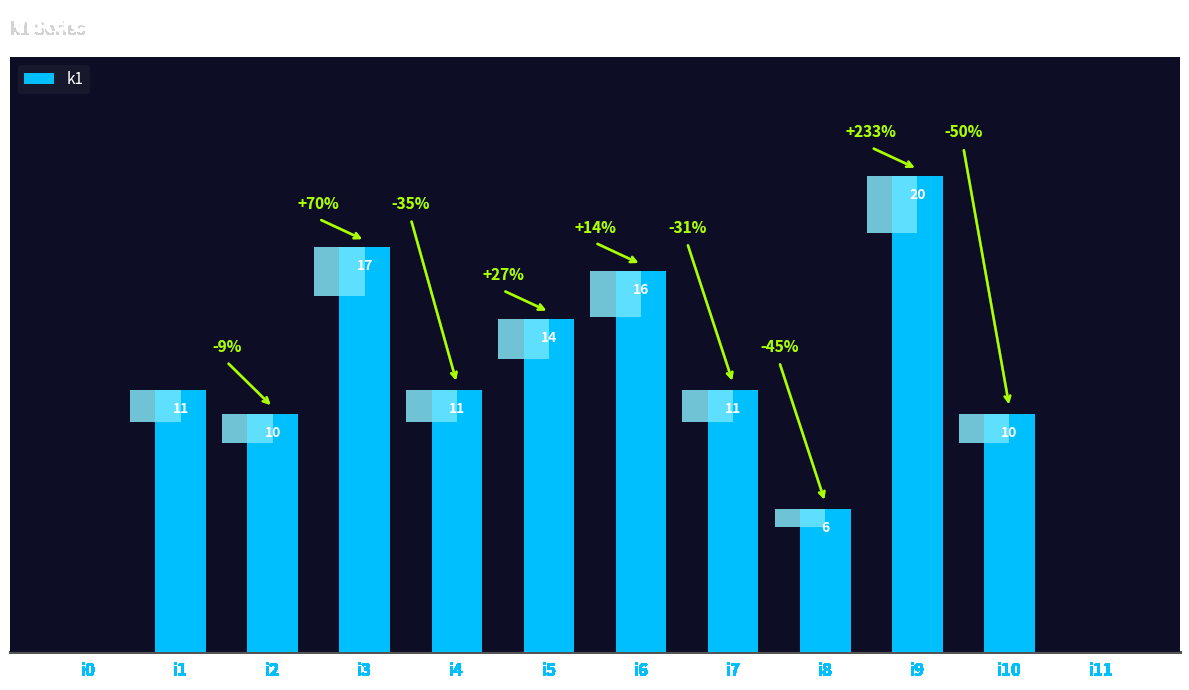

The value at i0 is -7. True or false?

False